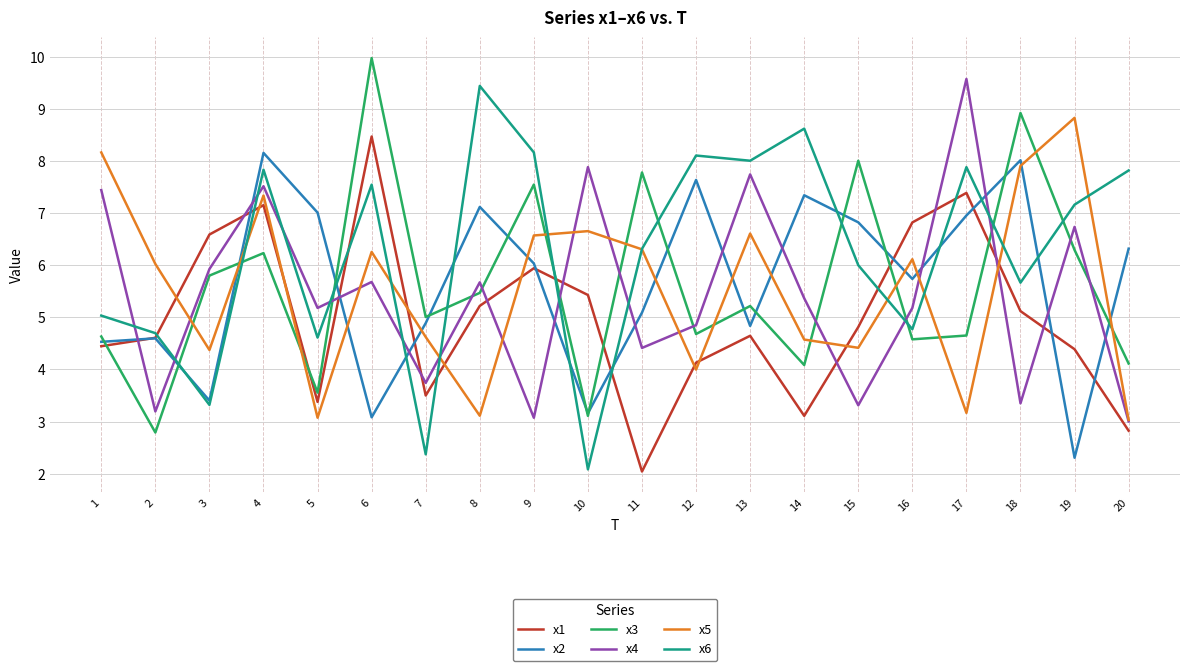

Is the value of x2 at 4 greater than the value of x6 at 13?

Yes